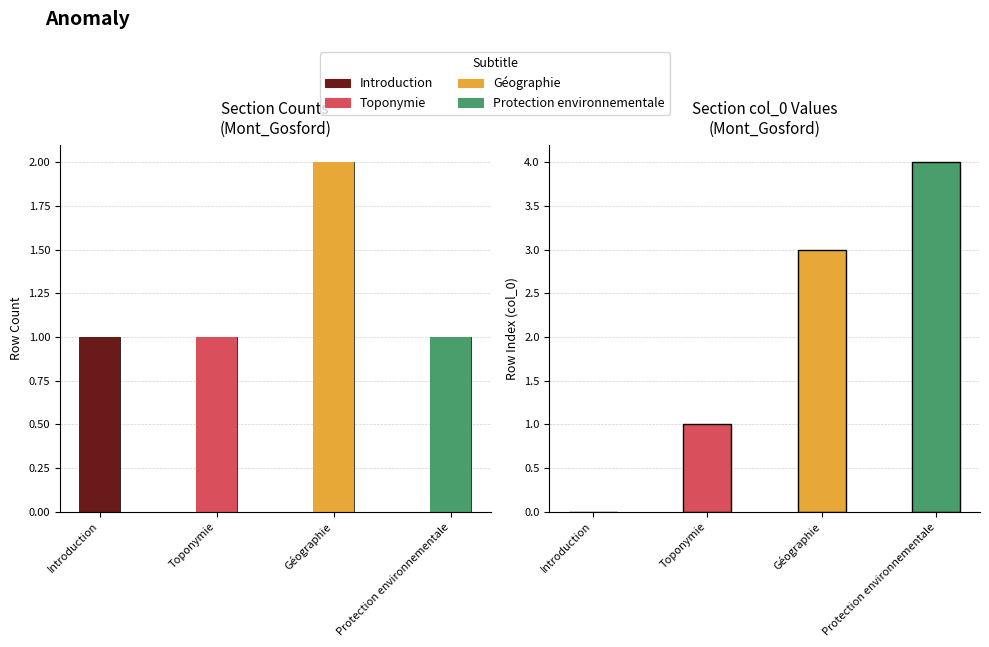

What is the sum of the values at Géographie and Toponymie?

3